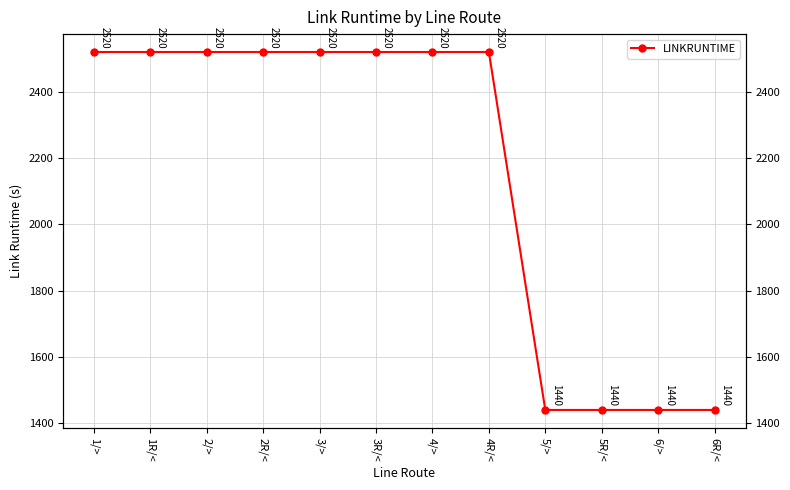

Reading left to right, what are all the values shown in this chart?

2520	2520	2520	2520	2520	2520	2520	2520	1440	1440	1440	1440